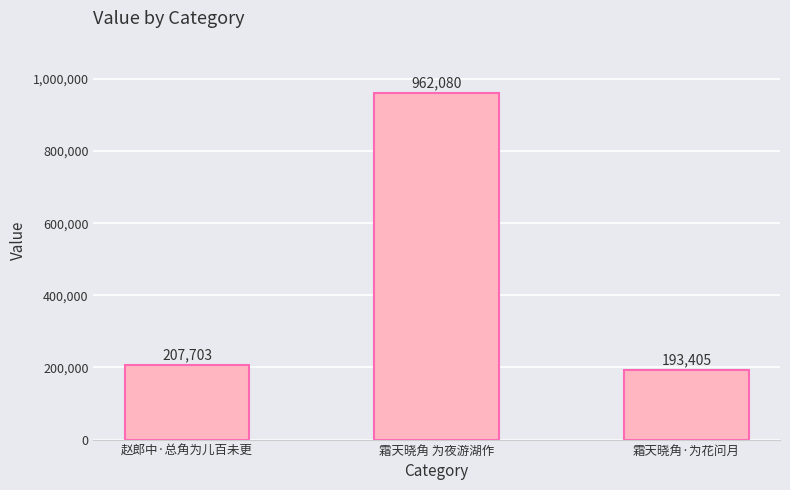

What is the label of the 3rd bar from the left?

霜天晓角·为花问月